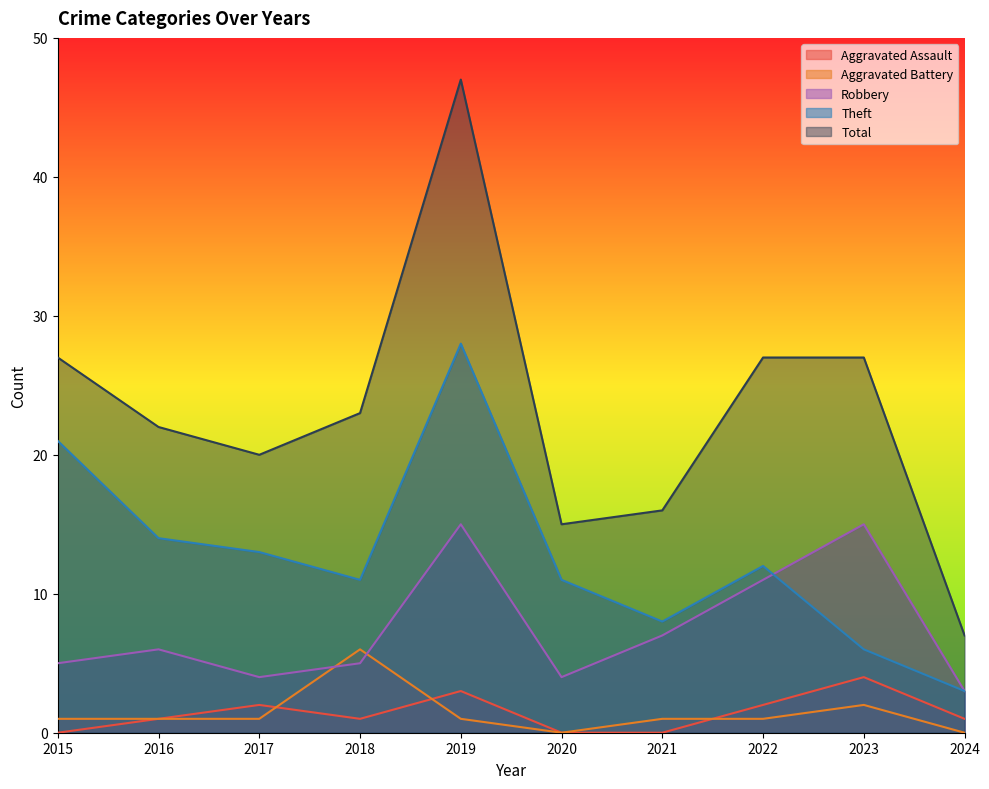

List the series in order of their peak value, highest first.

Total, Theft, Robbery, Aggravated Battery, Aggravated Assault